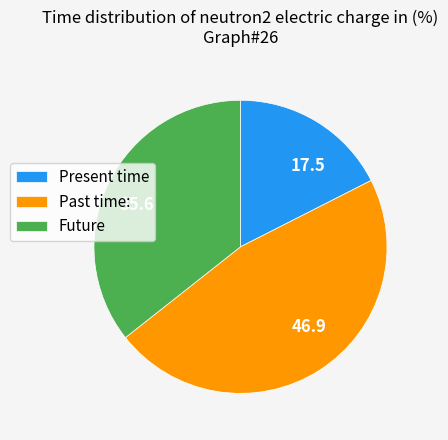

How many slices are in this pie chart?

3